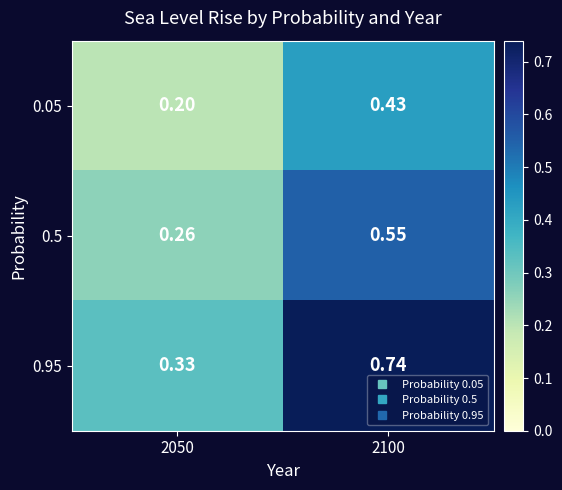

What is the total value across all series at 2050?

0.8